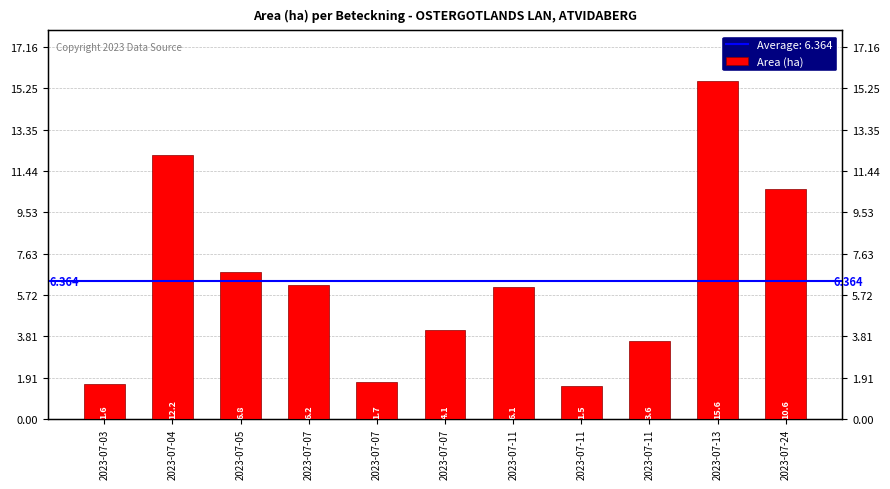

Does the chart contain any negative values?

No